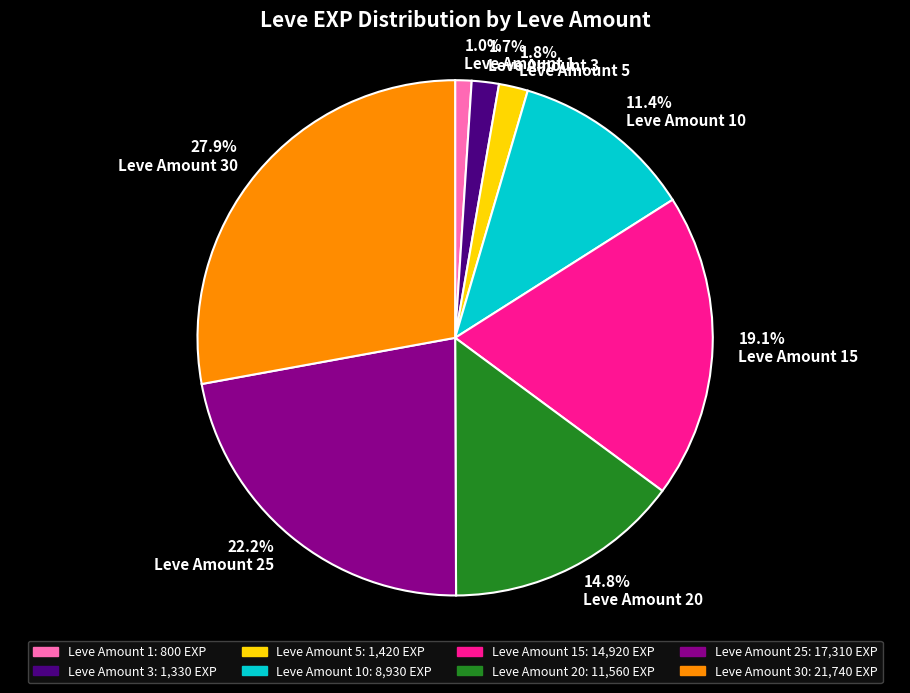

Which has a higher value, Leve Amount 10 or Leve Amount 20?

Leve Amount 20